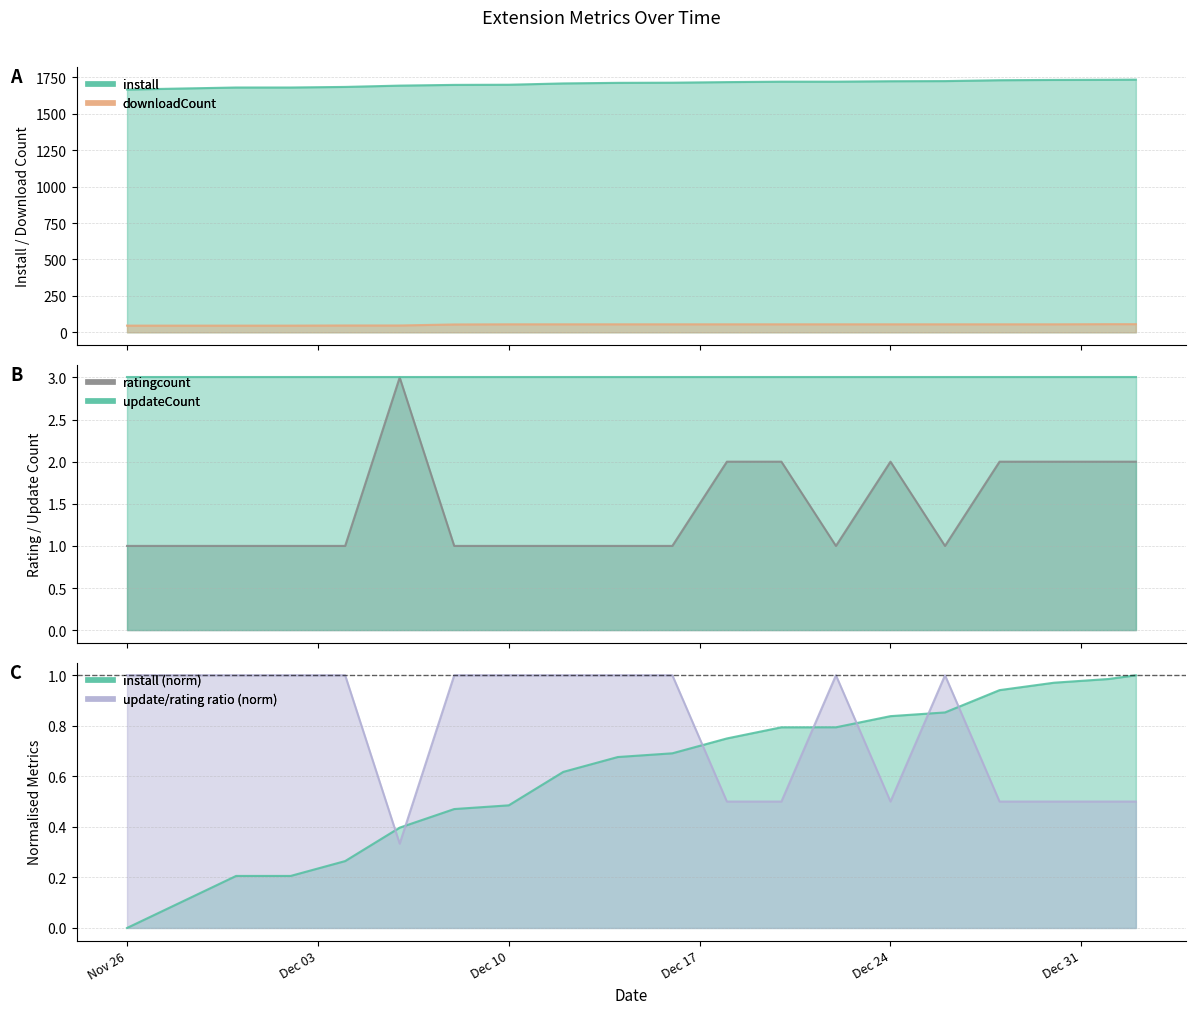

Between 2024-12-22 and 2024-12-06, which is larger?

2024-12-22